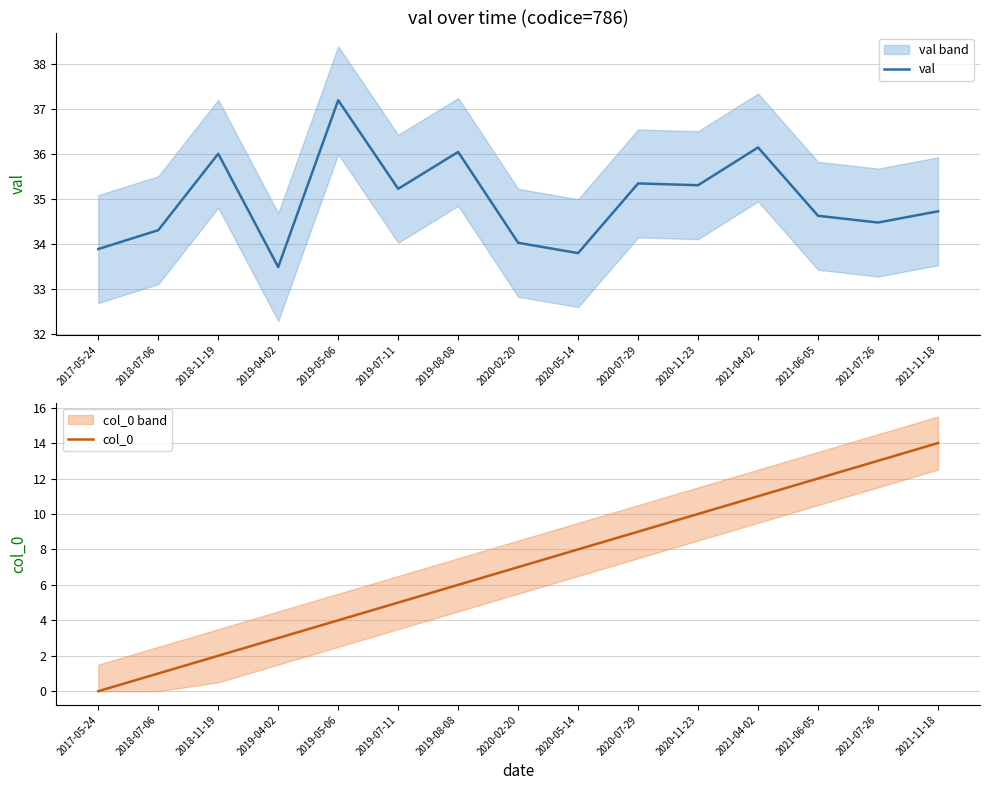

List the labels in order of col_0 value, smallest first.

2017-05-24, 2018-07-06, 2018-11-19, 2019-04-02, 2019-05-06, 2019-07-11, 2019-08-08, 2020-02-20, 2020-05-14, 2020-07-29, 2020-11-23, 2021-04-02, 2021-06-05, 2021-07-26, 2021-11-18